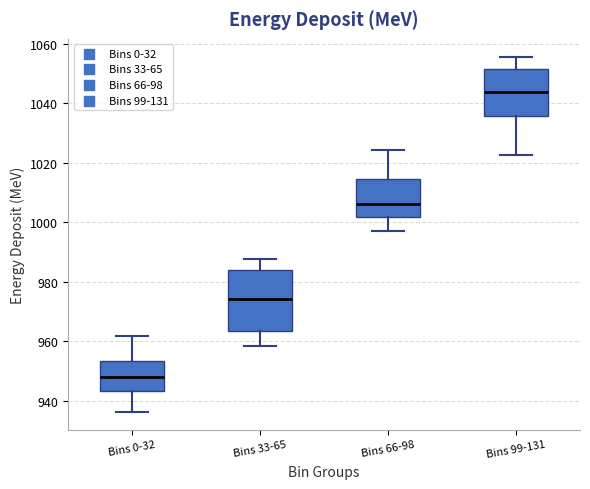

Comparing the boxes themselves (not the whiskers), which one is the tallest?

Bins 33-65